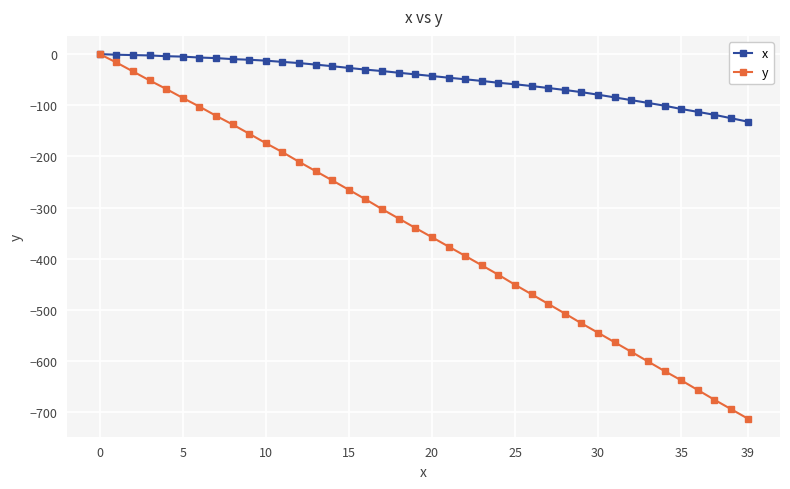

Which series has the largest total across all categories?

x